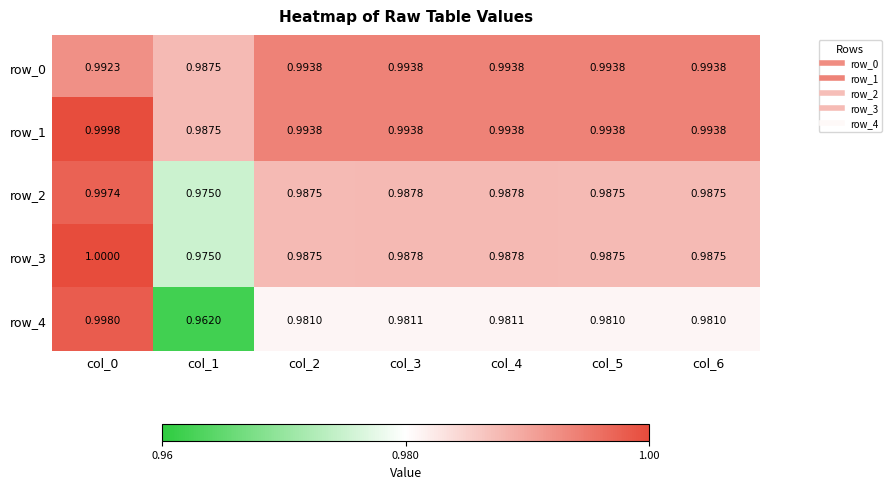

Is it true that row_2 equals 1.7 at col_4?

False